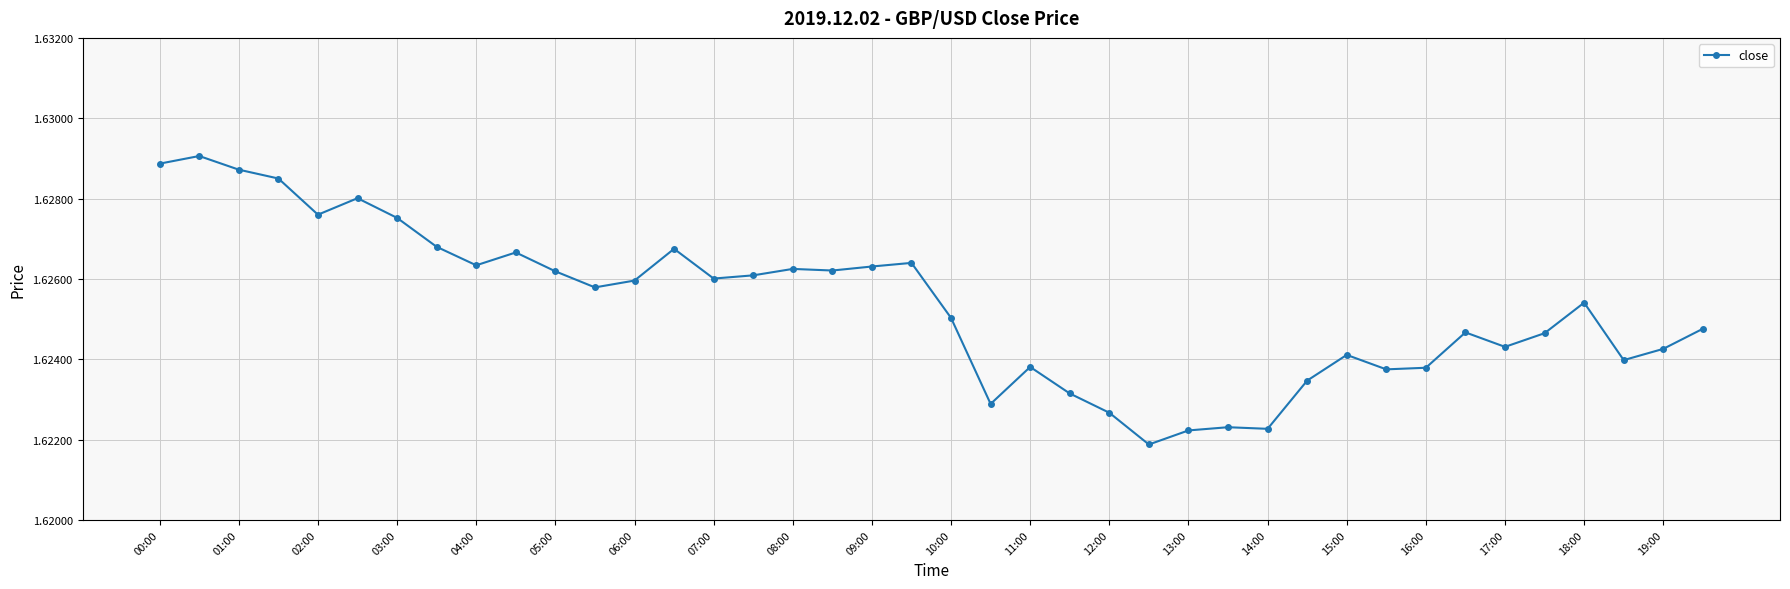

How many lines are shown in the chart?

1